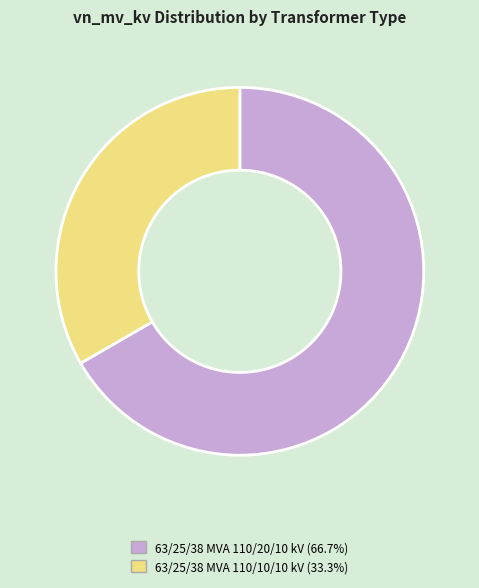

Is the sum of 63/25/38 MVA 110/20/10 kV and 63/25/38 MVA 110/10/10 kV greater than half?

Yes